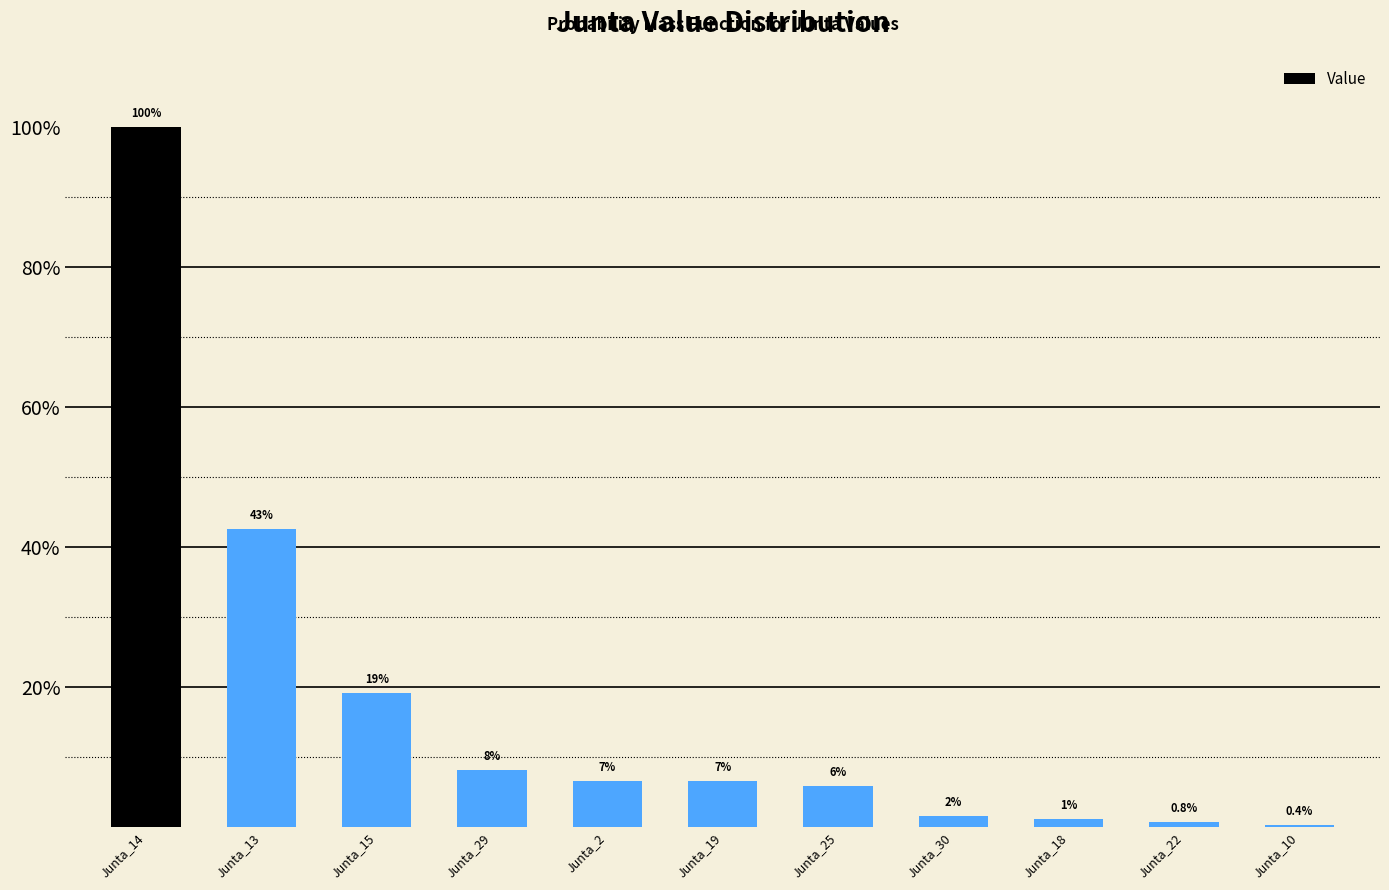

Which has a higher value, Junta_25 or Junta_22?

Junta_25